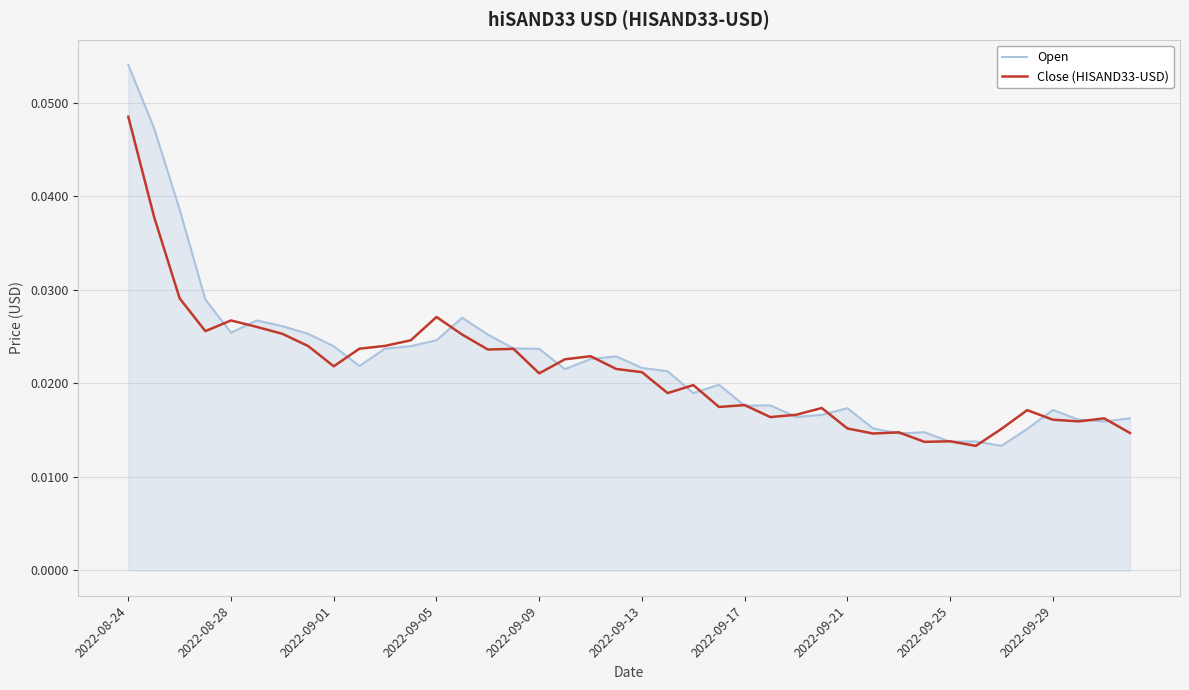

Which series has the widest spread of values?

Open